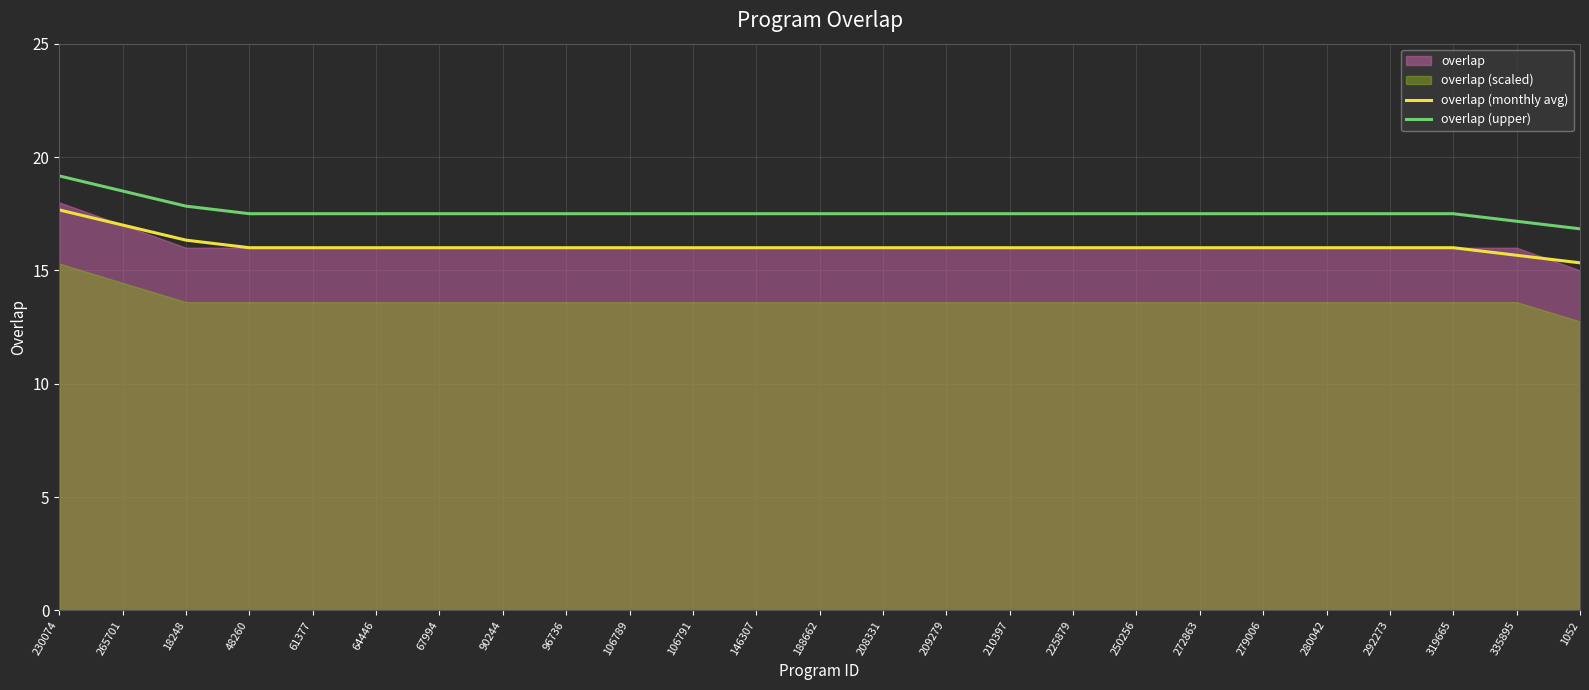

Where is overlap (upper) nearest to the value 18?

18248